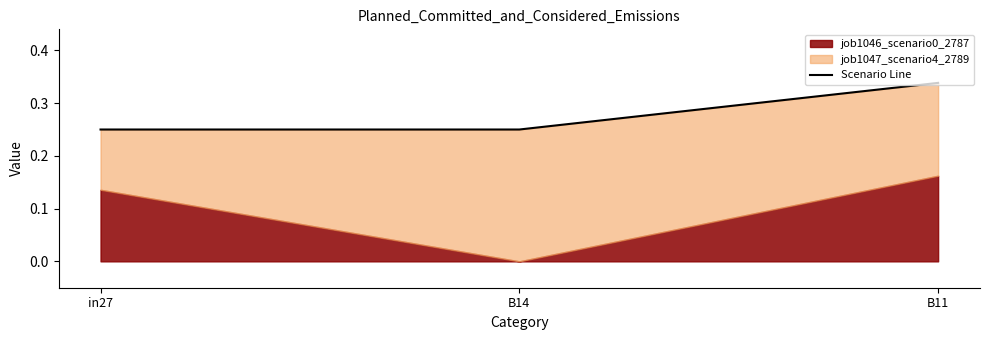

Between B11 and in27, which is larger?

B11